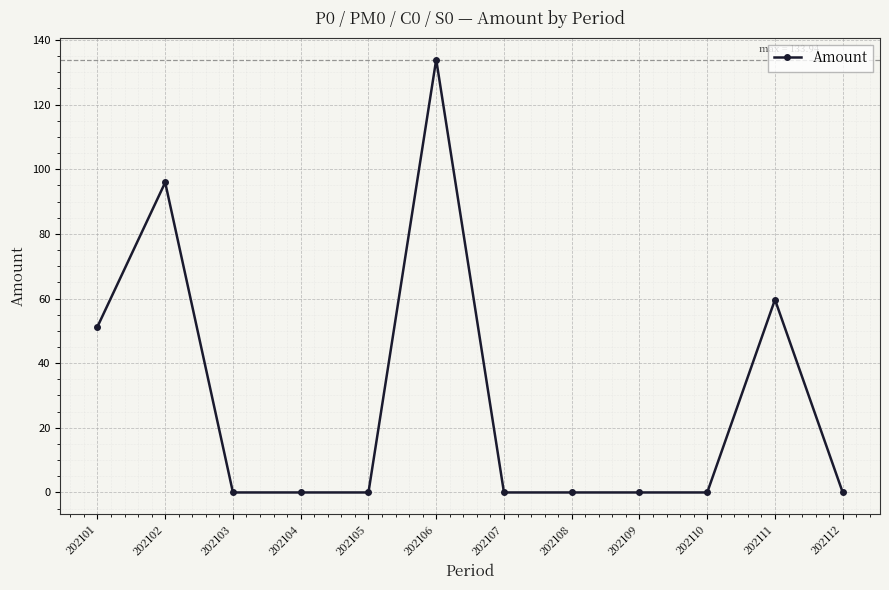

Count the number of data series in this chart.

1